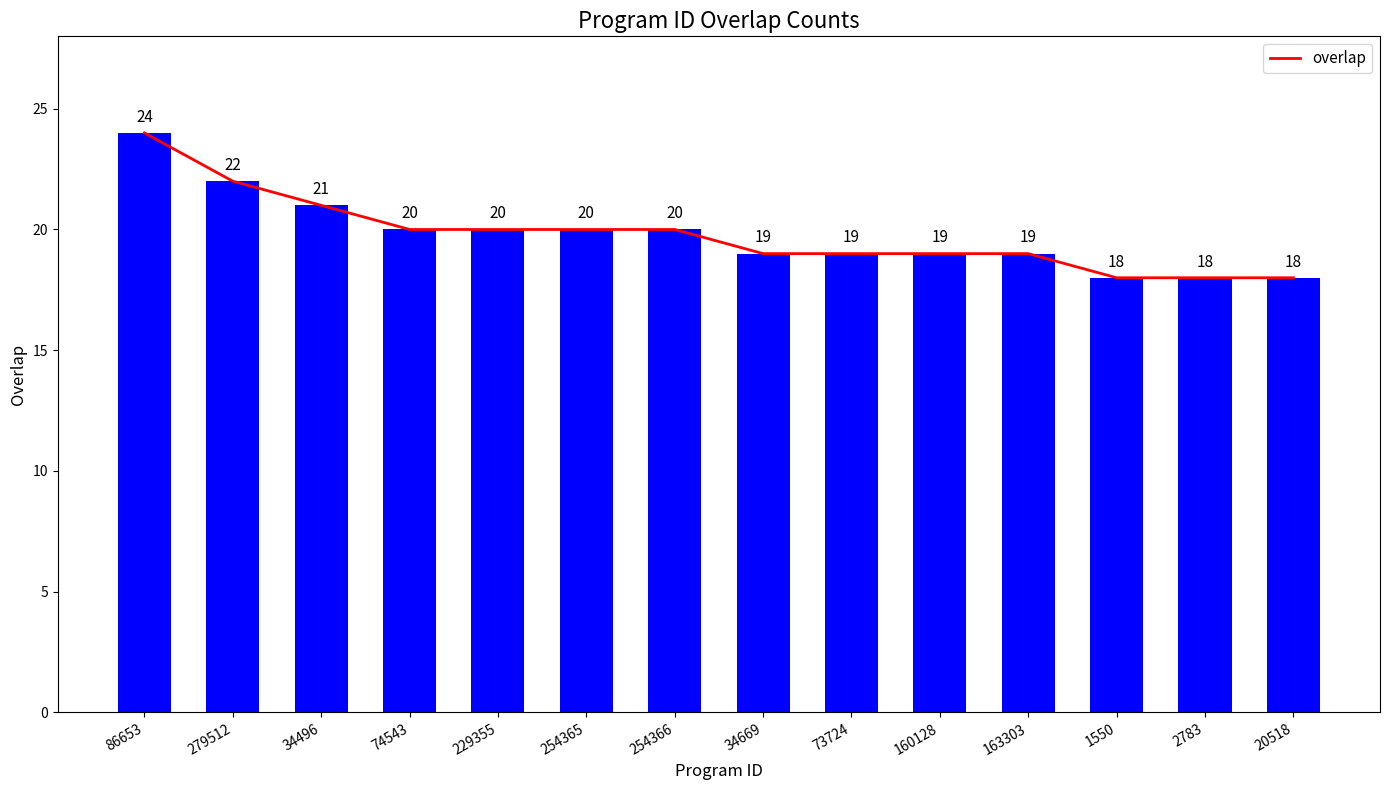

What is the value of the 14th bar from the left?

18